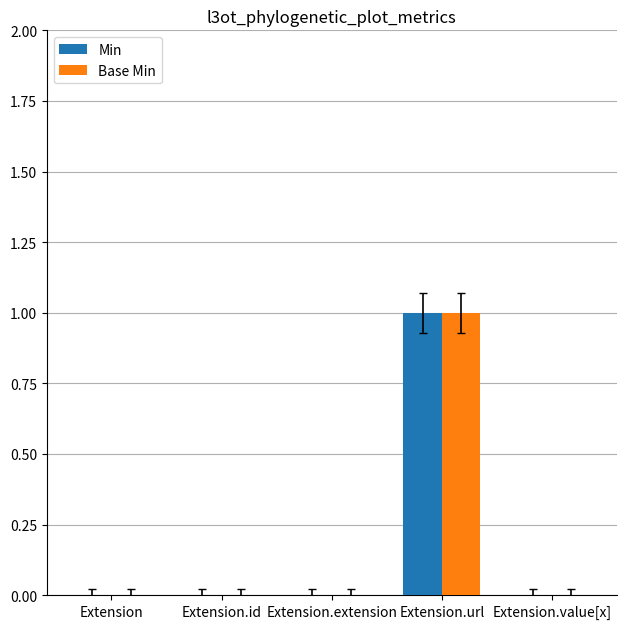

Count the number of categories in the chart.

5